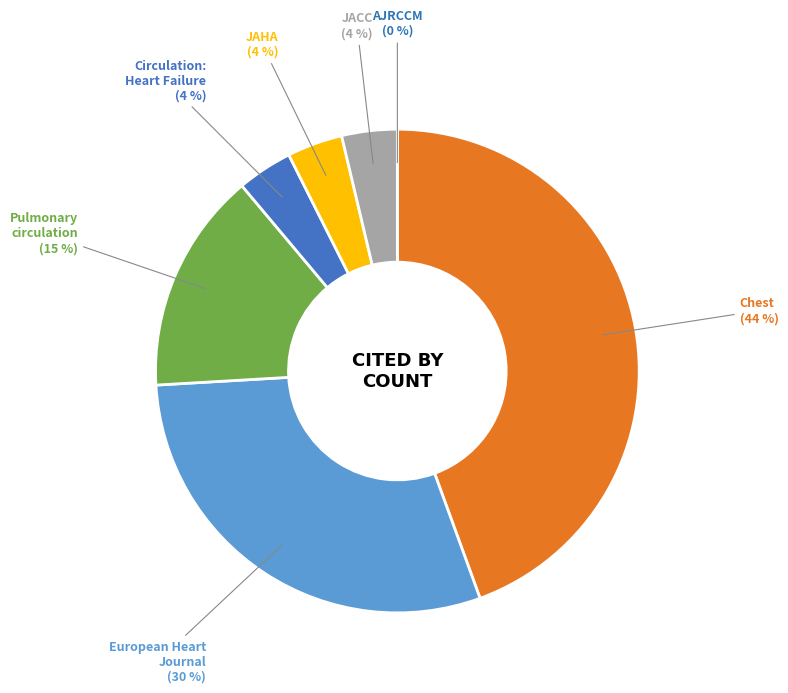

The Journal of the American Heart Association slice represents 1% of the pie. True or false?

False